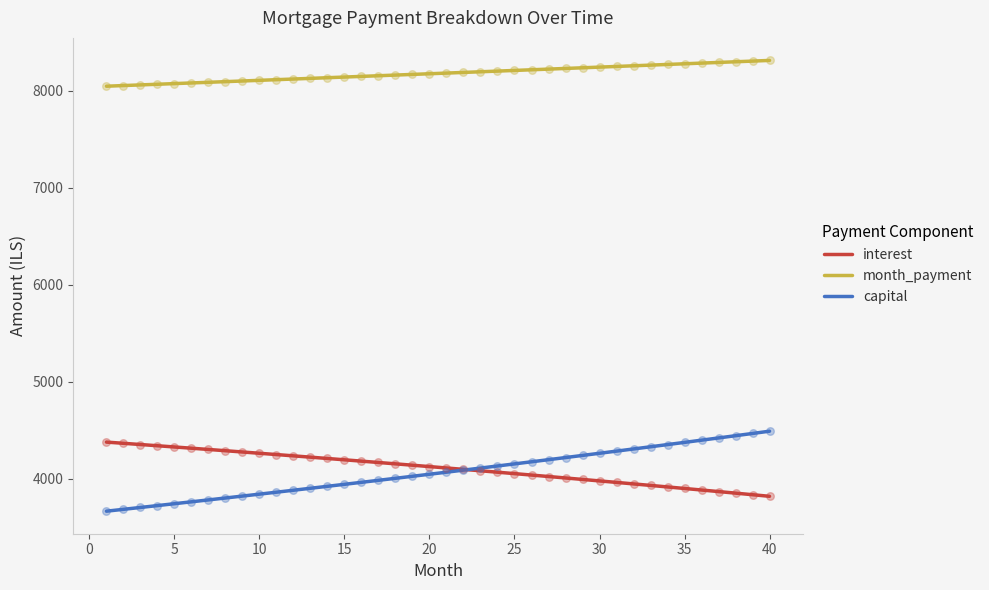

Which series has the largest total across all categories?

month_payment